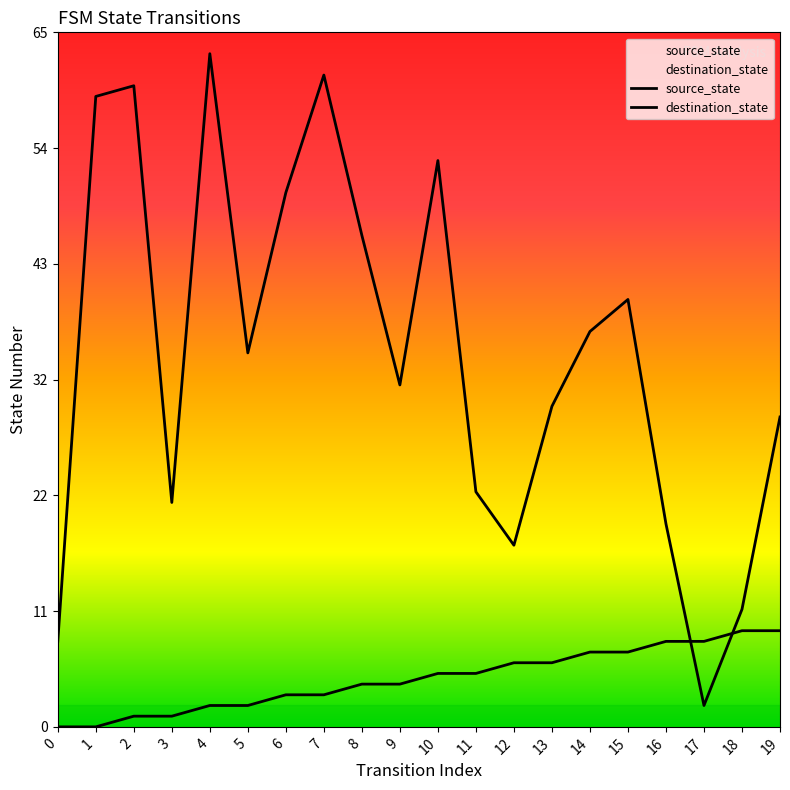

What are all the series names shown in the legend?

source_state, destination_state